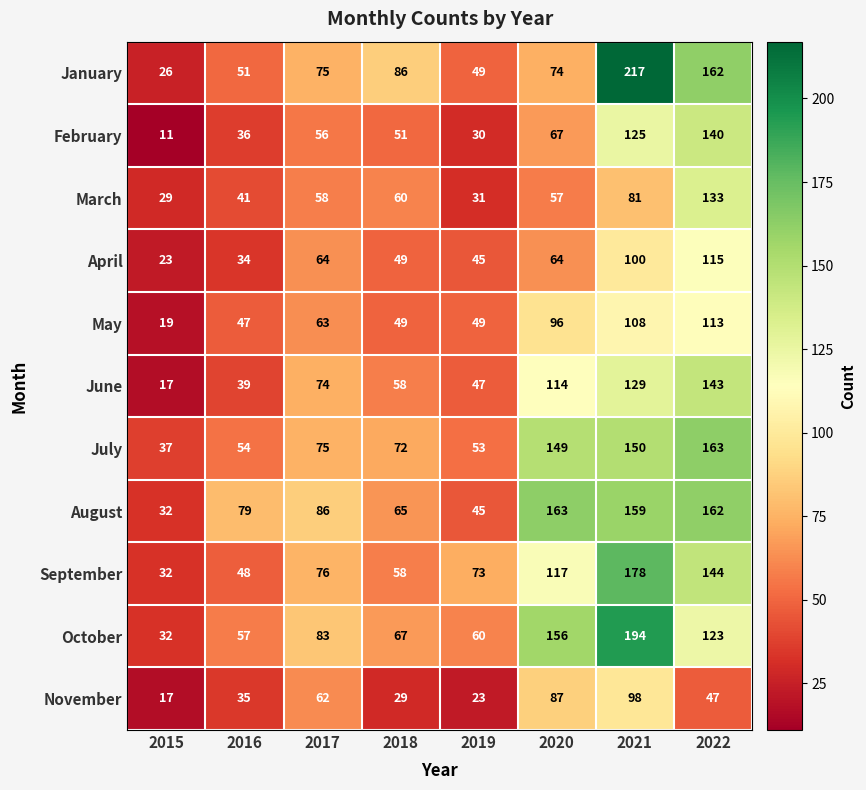

What is the difference between the highest and lowest values at 2018?

57